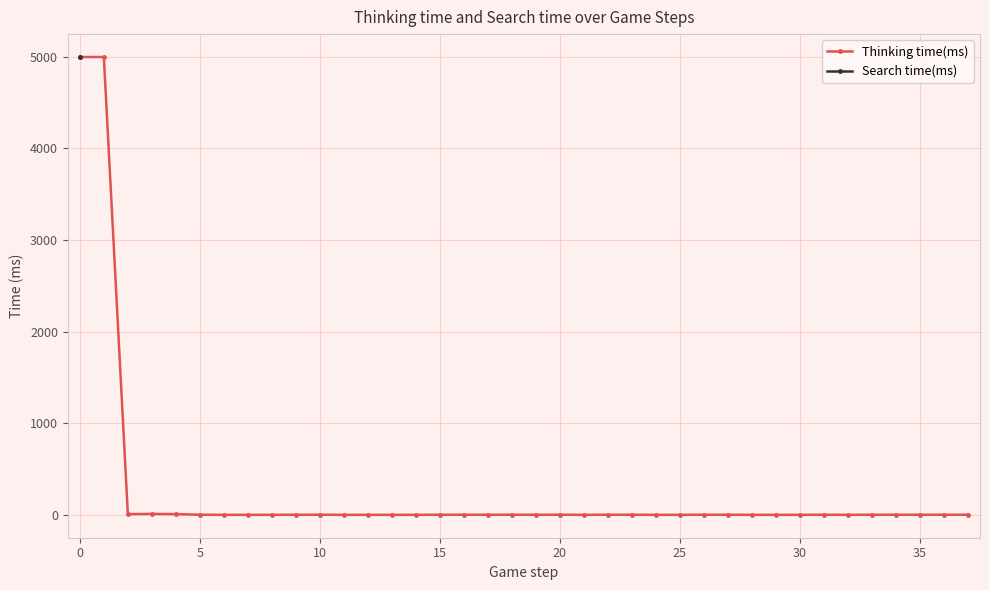

True or false: Search time(ms) and Thinking time(ms) cross at least once.

False